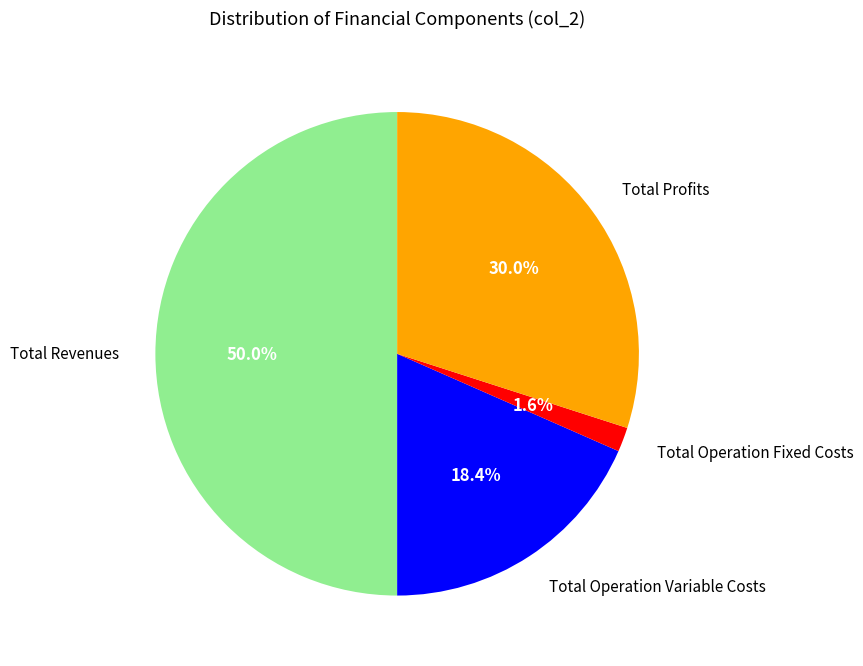

Which category has the smallest portion of the pie?

Total Operation Fixed Costs